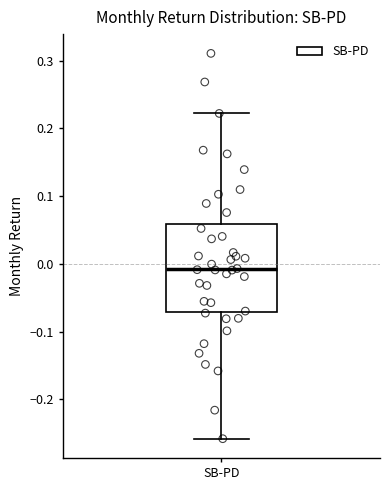

Transcribe this box plot: give where the median line is, the range the box spans, and where the two whiskers end, as read against the y-axis. The values are not printed on the chart, so give them approximately, as read against the axis.

median -0.01, box -0.07 to 0.06, whiskers -0.26 to 0.22